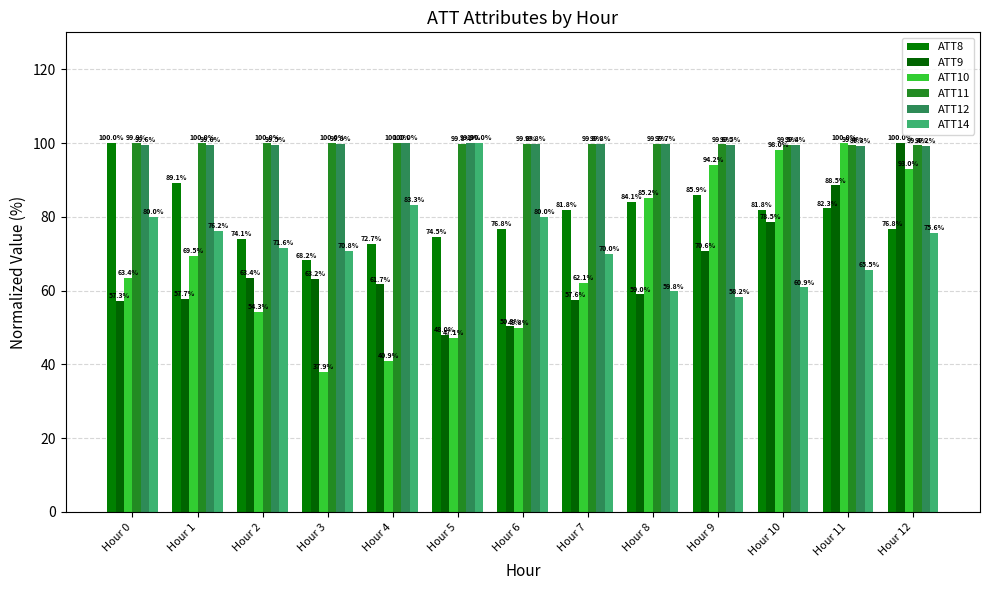

What are all the series names shown in the legend?

ATT8, ATT9, ATT10, ATT11, ATT12, ATT14